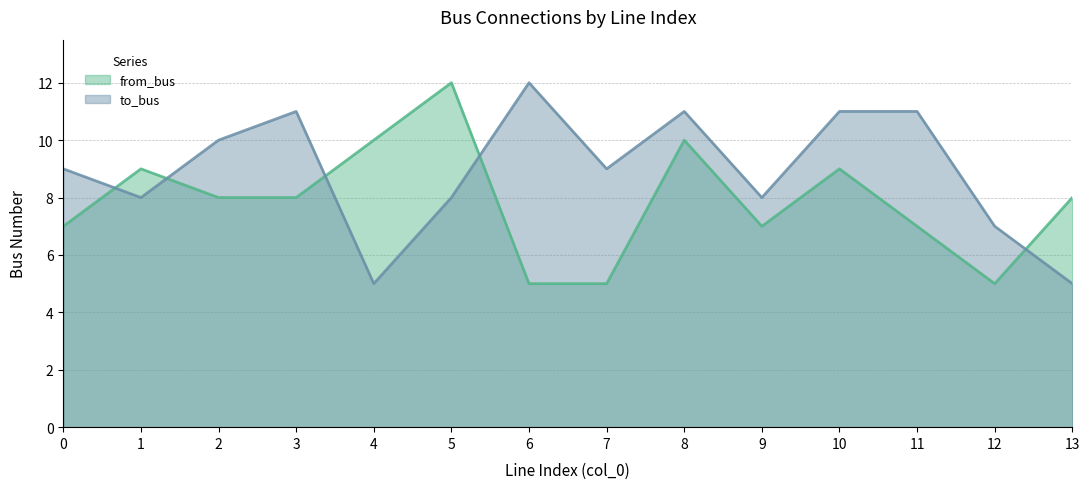

Is it true that to_bus equals 2 at 5?

False